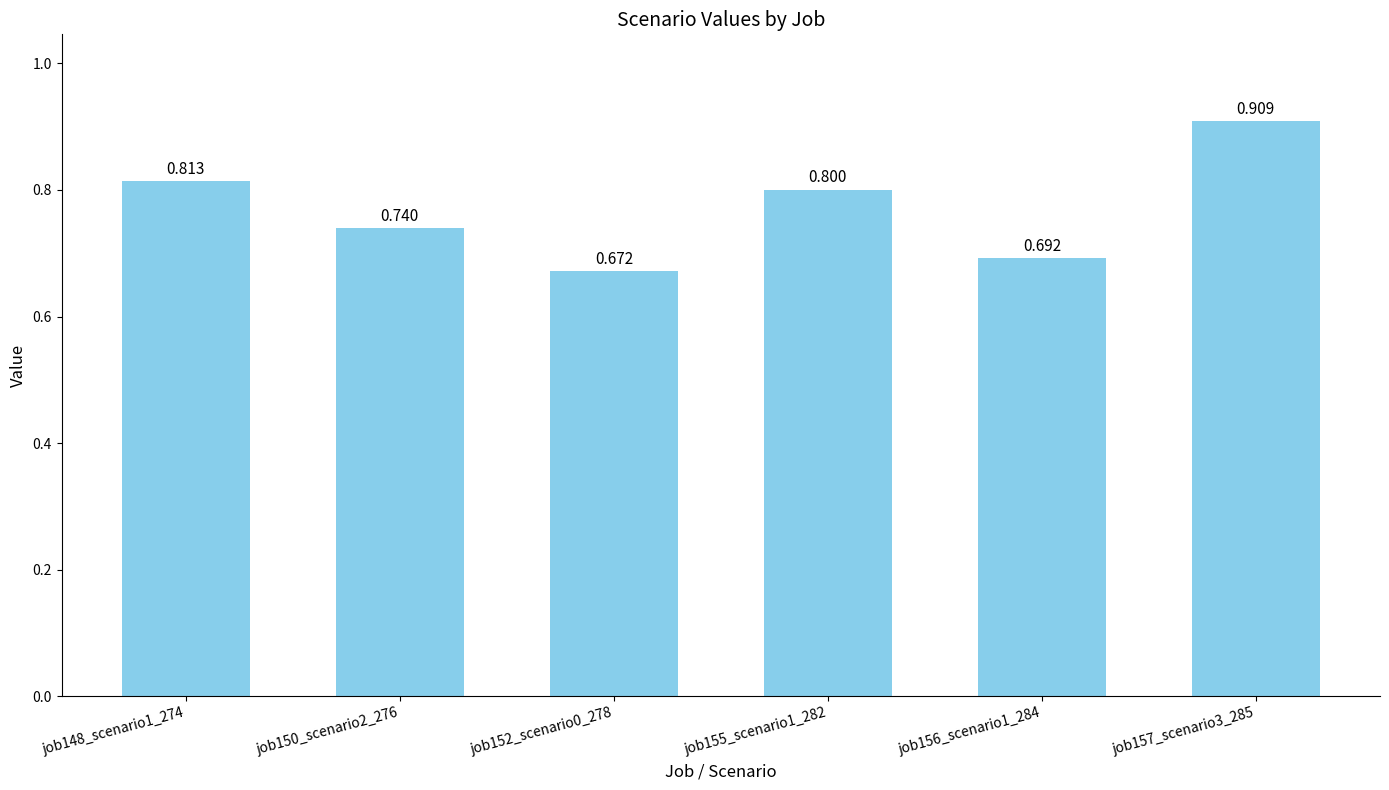

Reading left to right, transcribe all the data shown in this chart.

0.8	0.7	0.7	0.8	0.7	0.9